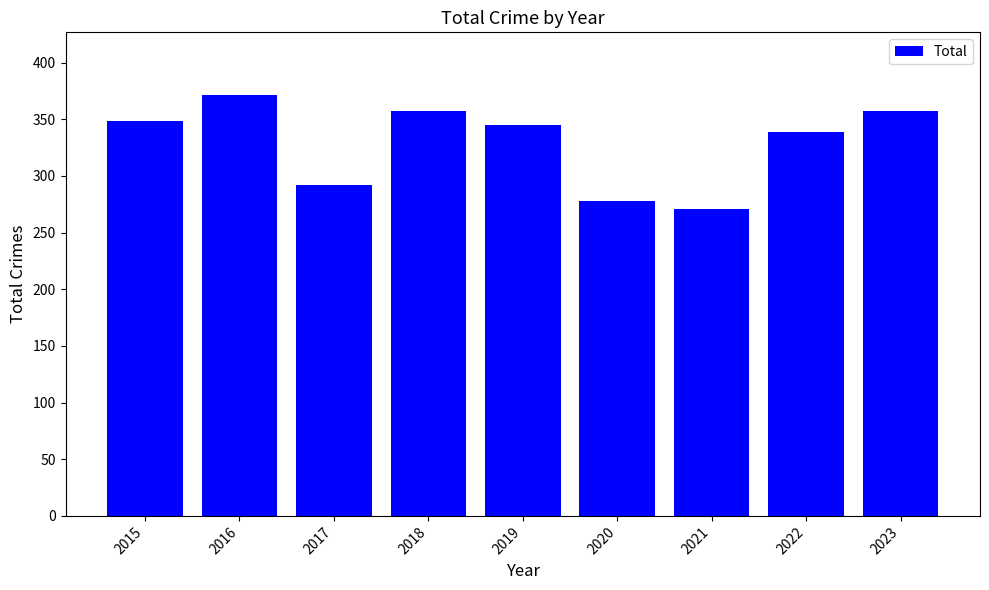

Where is the data nearest to the value 321?

2022